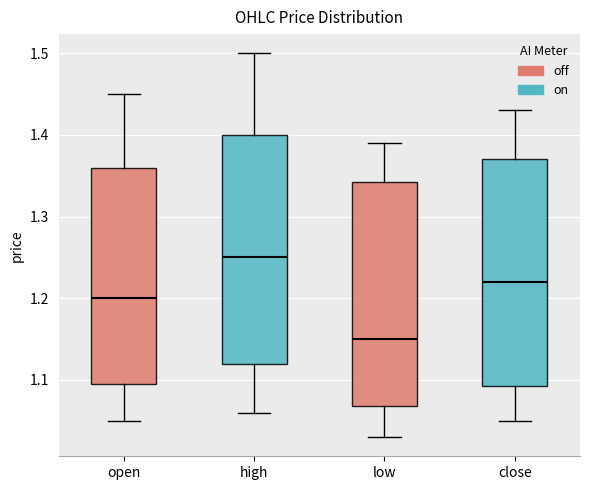

Reading left to right, read every box against the y-axis: the position of its median line, the range the box covers, and the ends of its whiskers. The values are not printed on the chart, so give them approximately, as read against the axis.

open: median 1.20, box 1.10 to 1.36, whiskers 1.05 to 1.45
high: median 1.25, box 1.12 to 1.40, whiskers 1.06 to 1.50
low: median 1.15, box 1.07 to 1.34, whiskers 1.03 to 1.39
close: median 1.22, box 1.09 to 1.37, whiskers 1.05 to 1.43